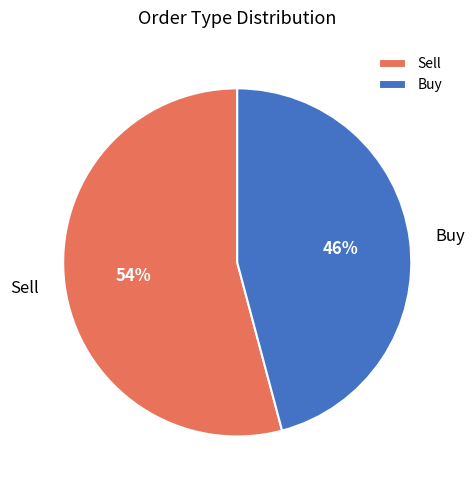

Is there a majority slice in this chart?

Yes